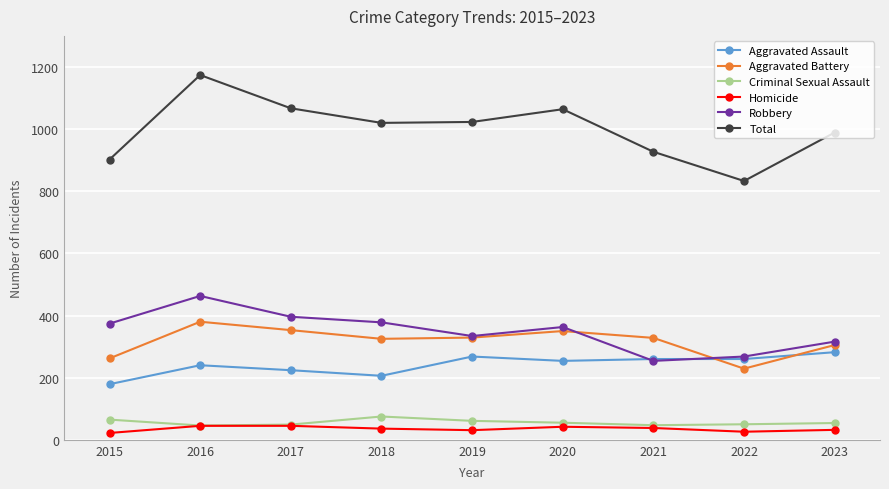

What is the maximum value shown in the chart?

1174